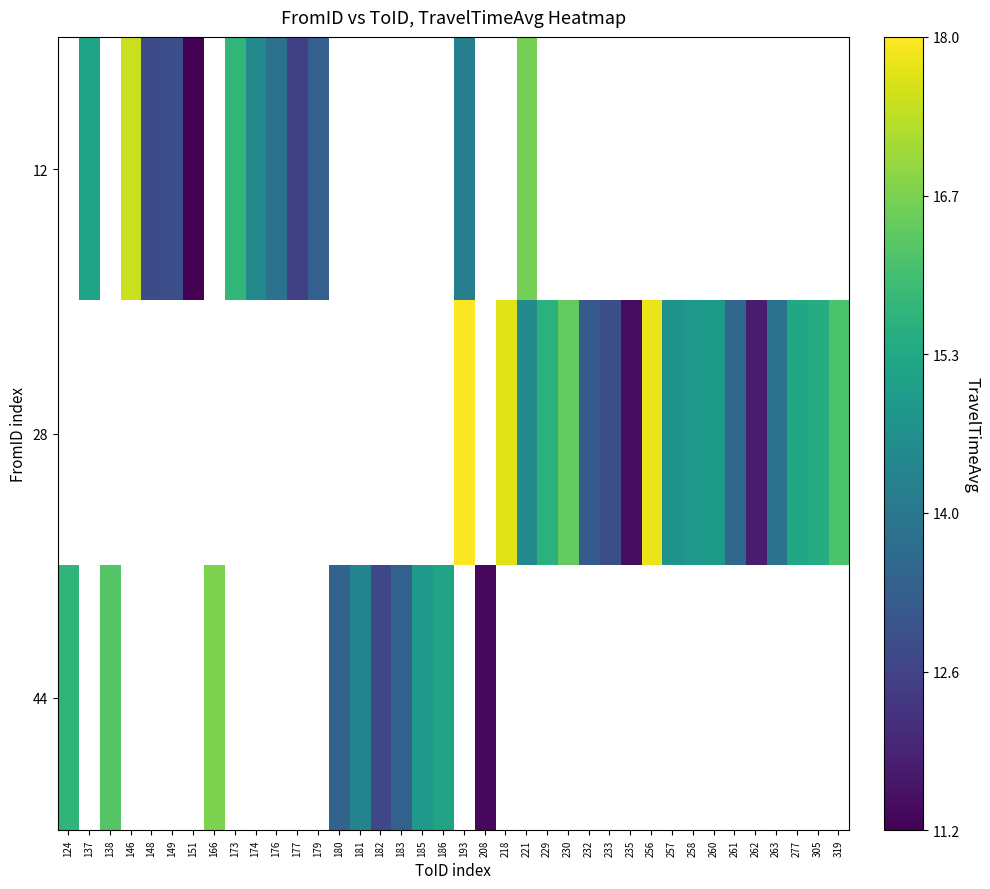

Is the value of 12 at 173 greater than the value of 44 at 305?

No